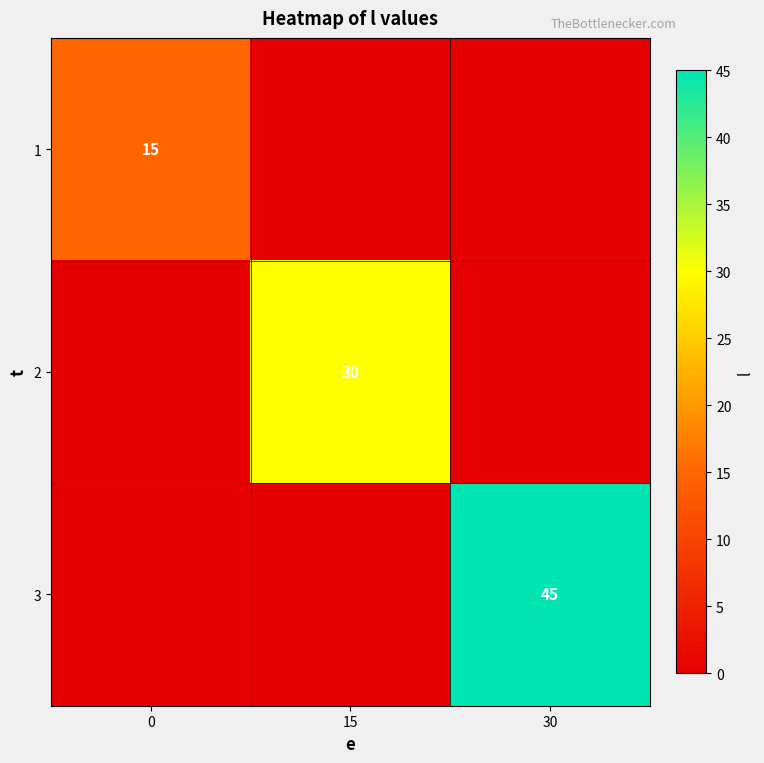

What is the difference between the highest and lowest values at 0?

15